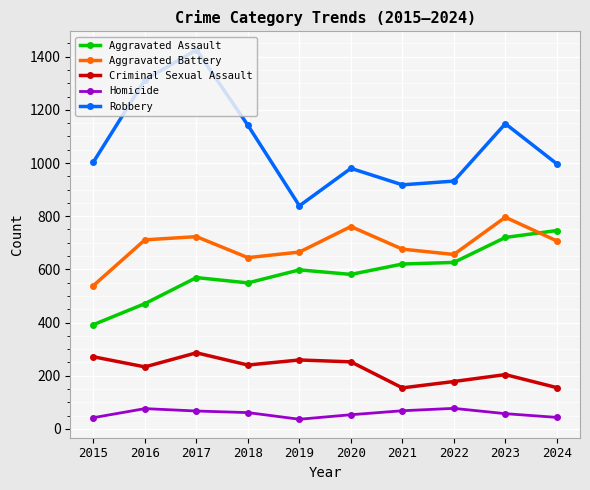

What is the smallest value displayed?

36